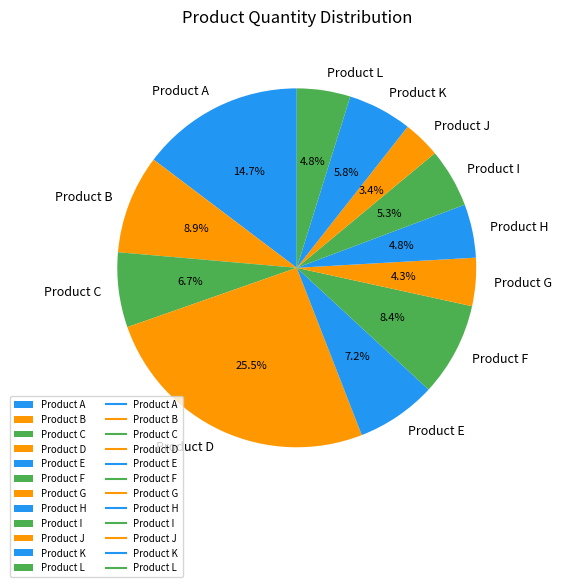

How much of the chart is everything except Product K?

94.2%